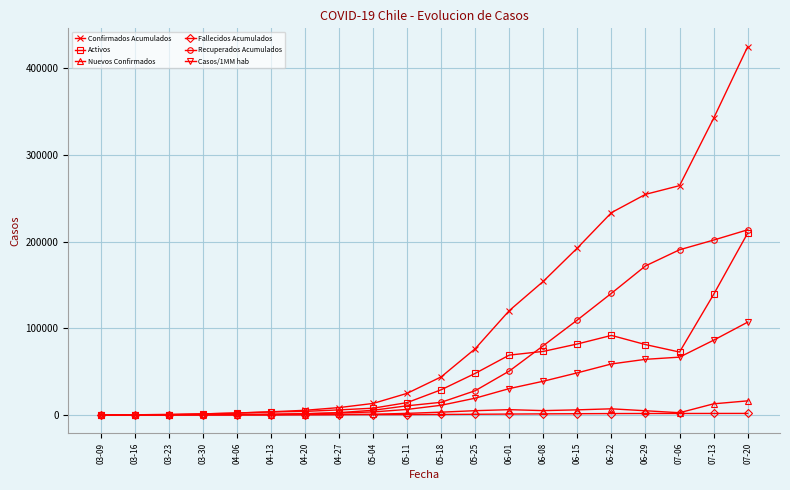

How many lines are shown in the chart?

6